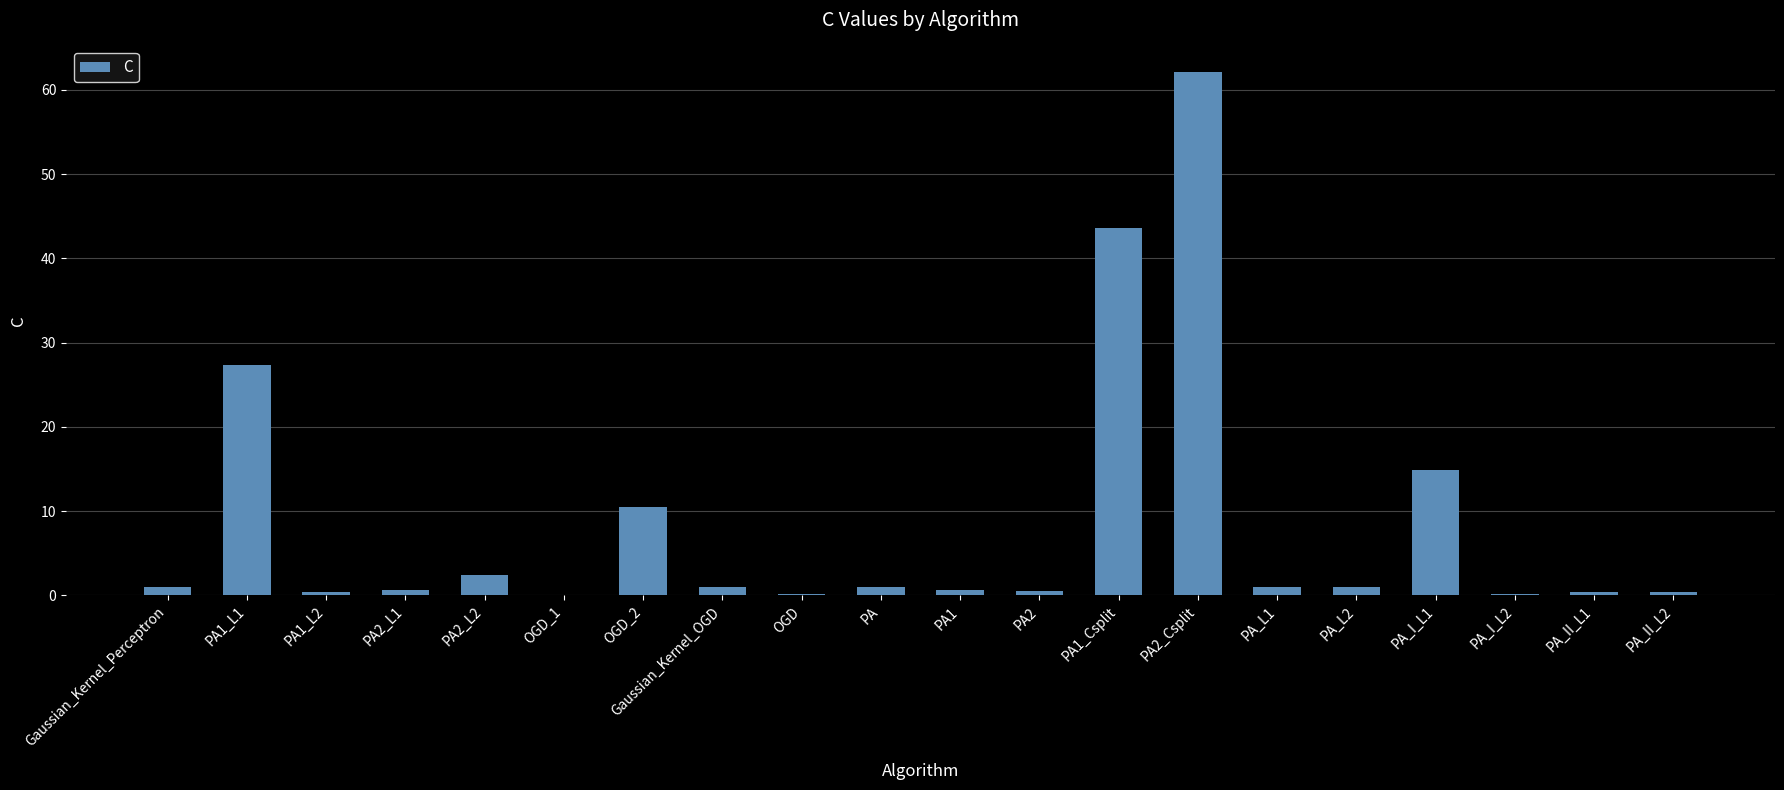

Between OGD and PA1_Csplit, which is larger?

PA1_Csplit